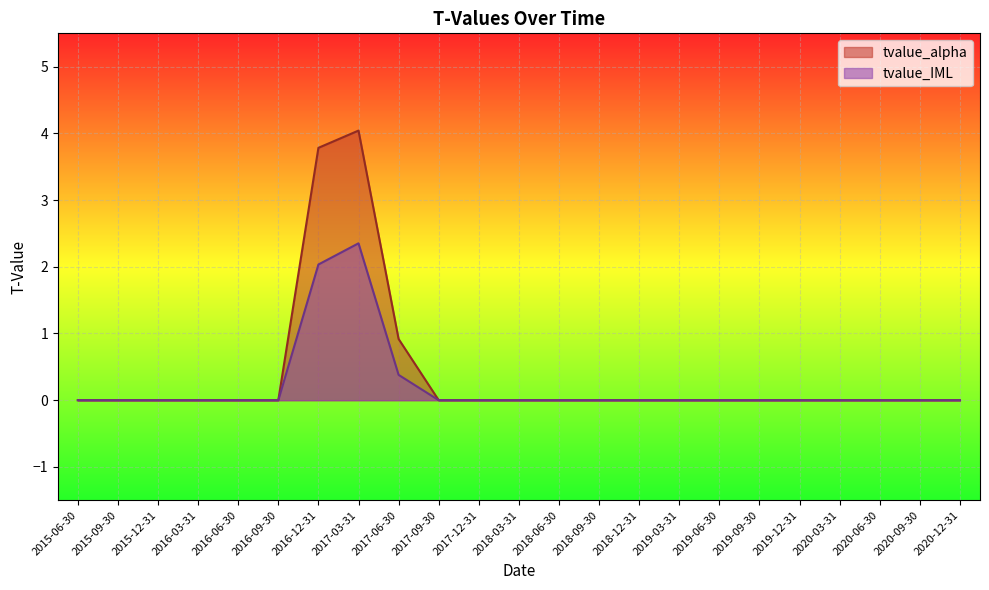

Between 2018-09-30 and 2019-09-30, which is larger?

2018-09-30